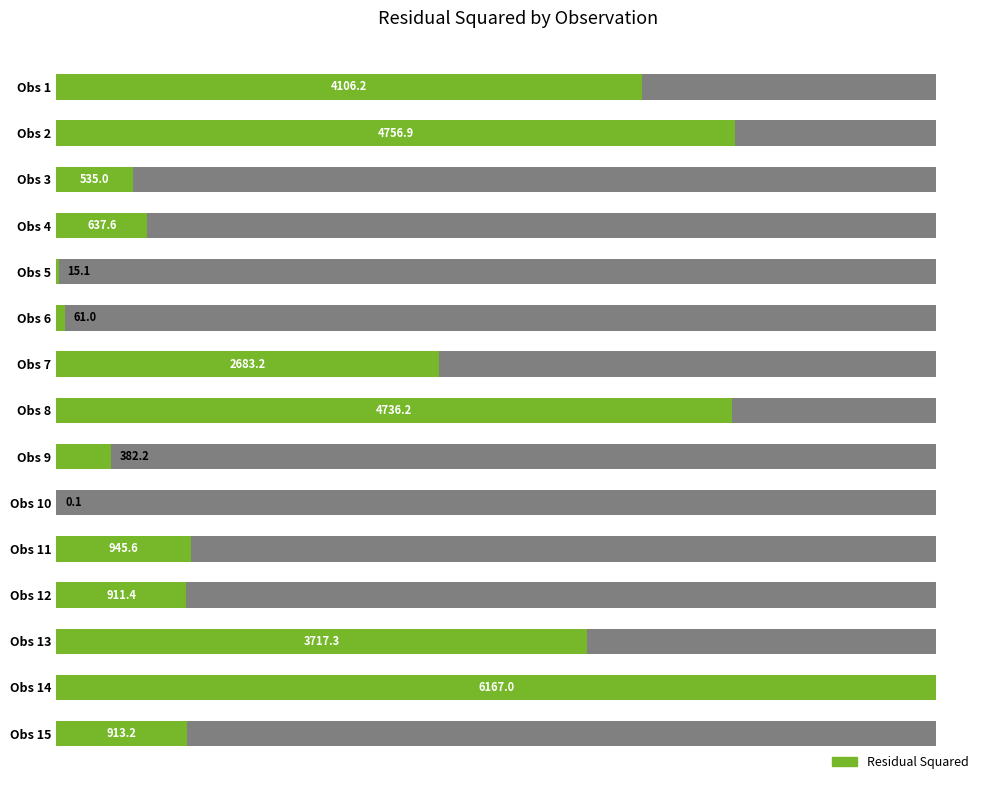

What is the maximum value shown in the chart?

6167.0